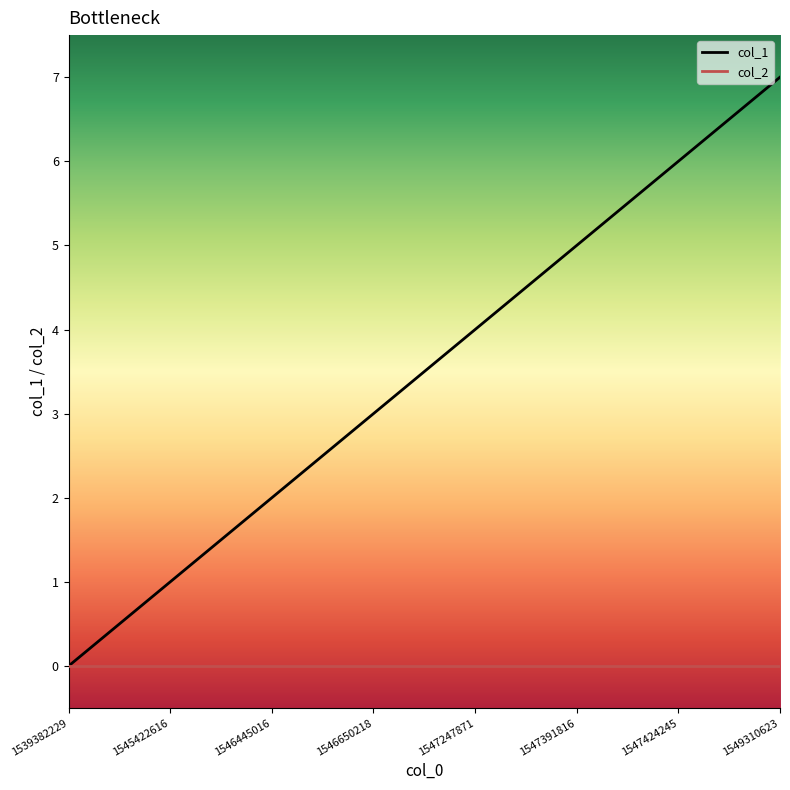

Rank the series at 1547424245 from highest to lowest value.

col_1, col_2